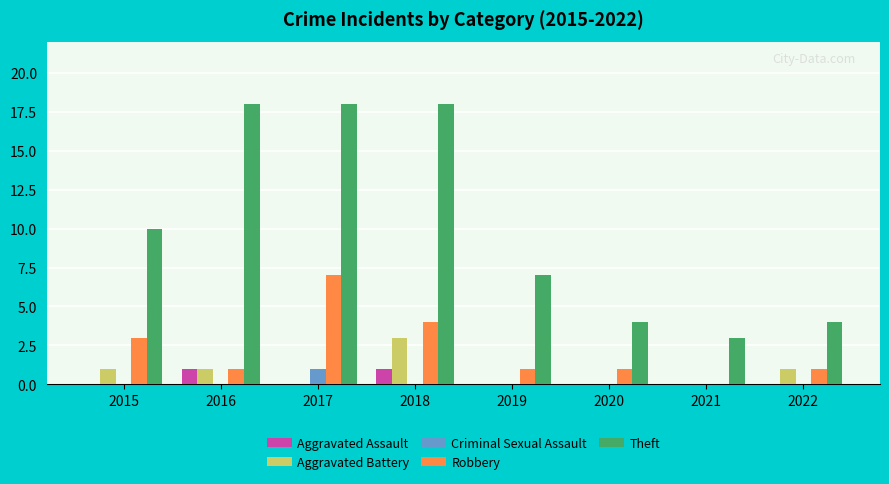

What is the maximum value for Aggravated Battery?

3